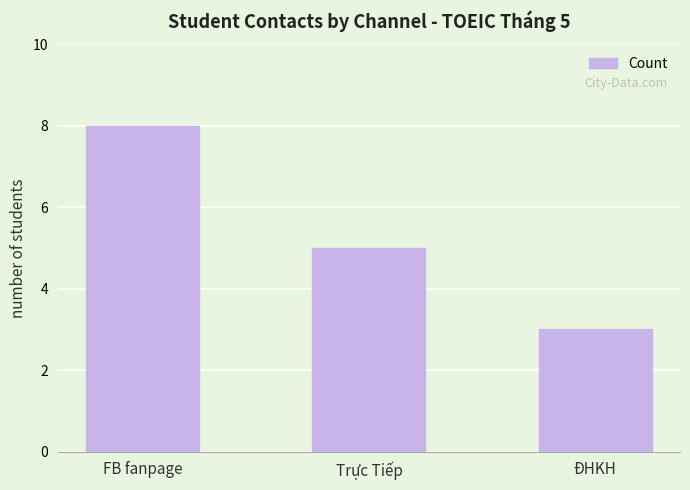

Which has a higher value, Trực Tiếp or ĐHKH?

Trực Tiếp